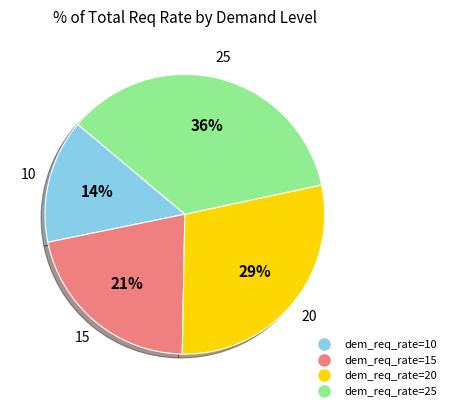

To the nearest percent, what is the average slice percentage?

25%